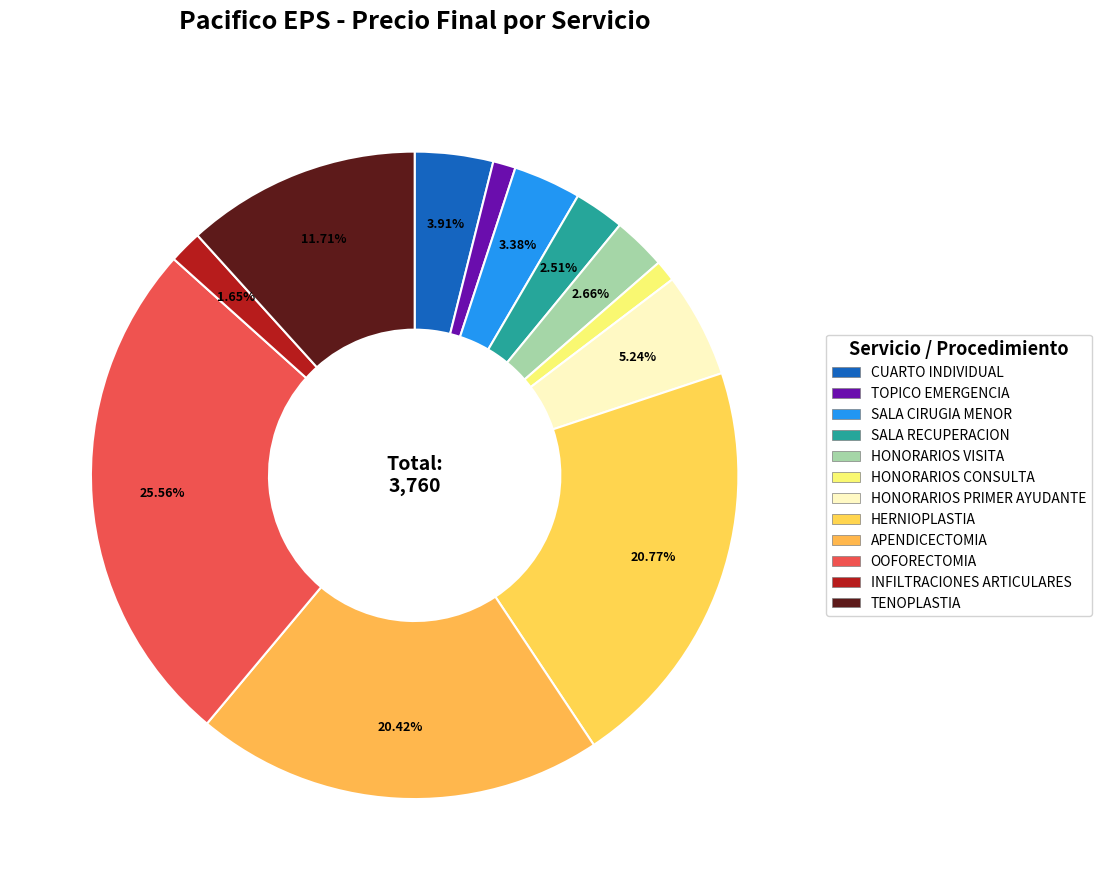

To the nearest percent, what is the difference between the largest and smallest slice percentages?

24%